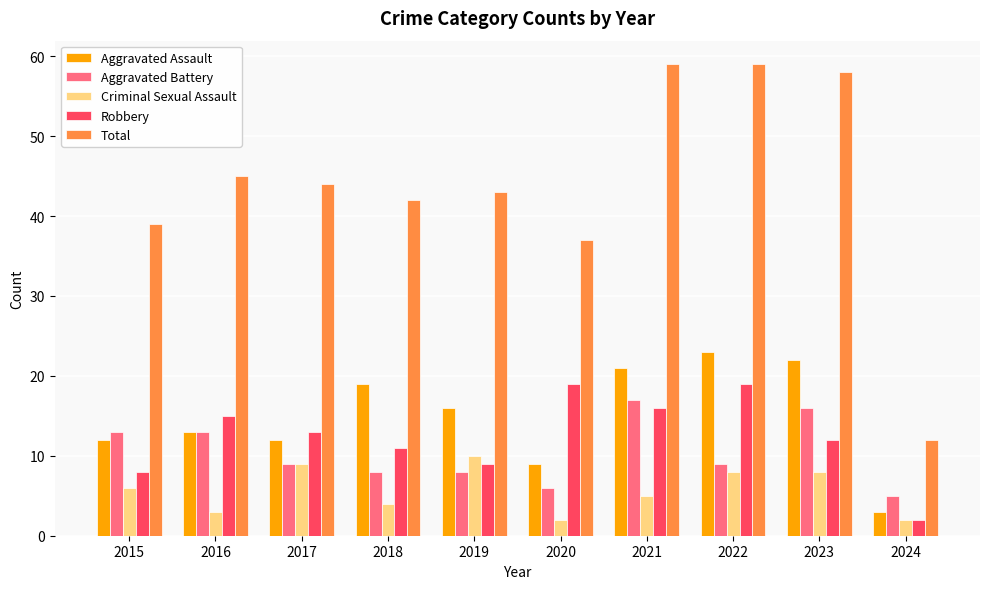

List the series in order of their peak value, lowest first.

Criminal Sexual Assault, Aggravated Battery, Robbery, Aggravated Assault, Total